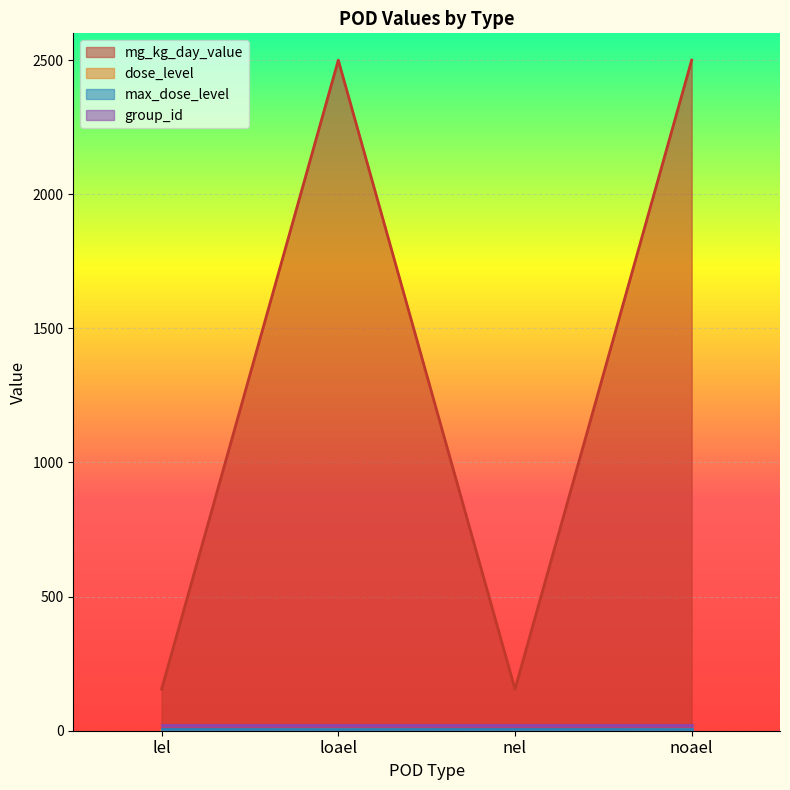

Which series has the largest total across all categories?

mg_kg_day_value